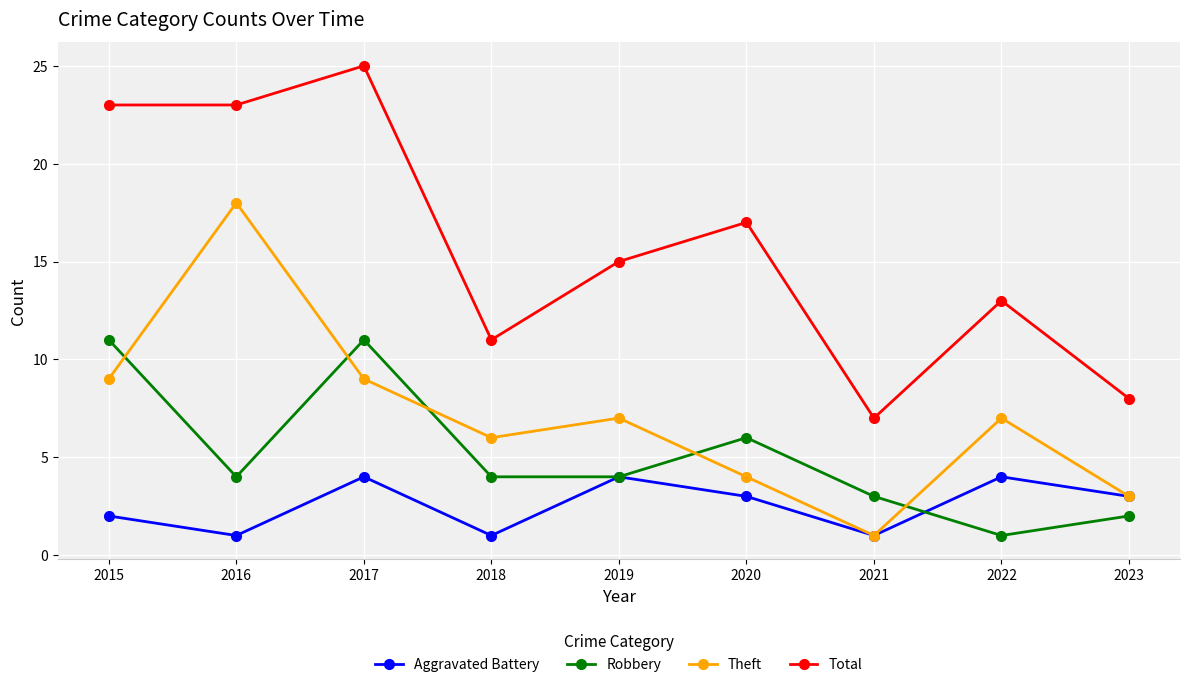

What is the difference between the highest and lowest values at 2015?

21